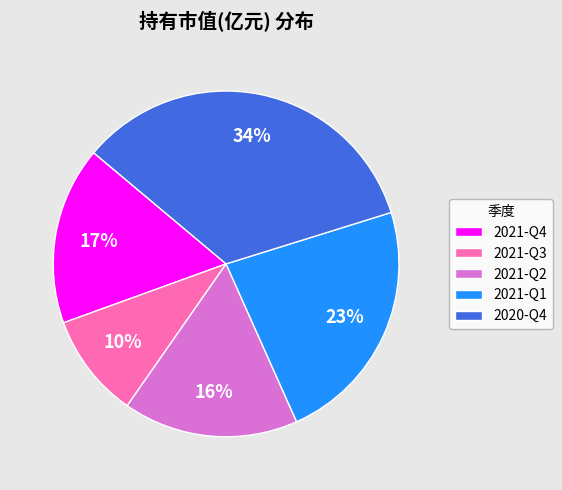

Approximately how many times larger is the value at 2021-Q4 compared to 2020-Q4?

0.5